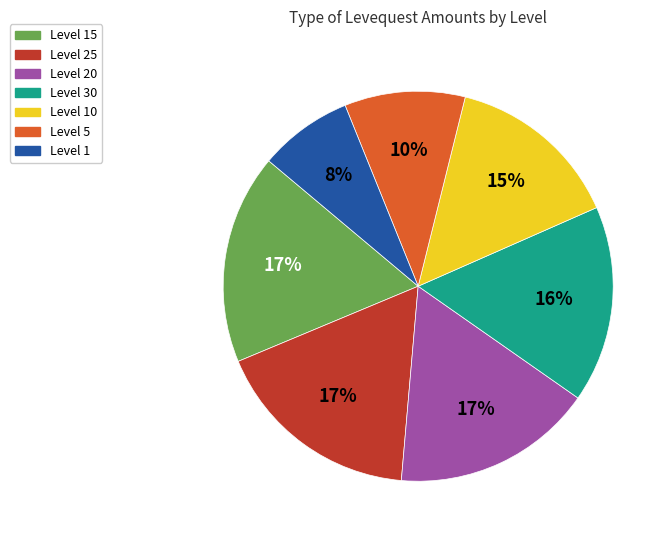

Is there a majority slice in this chart?

No